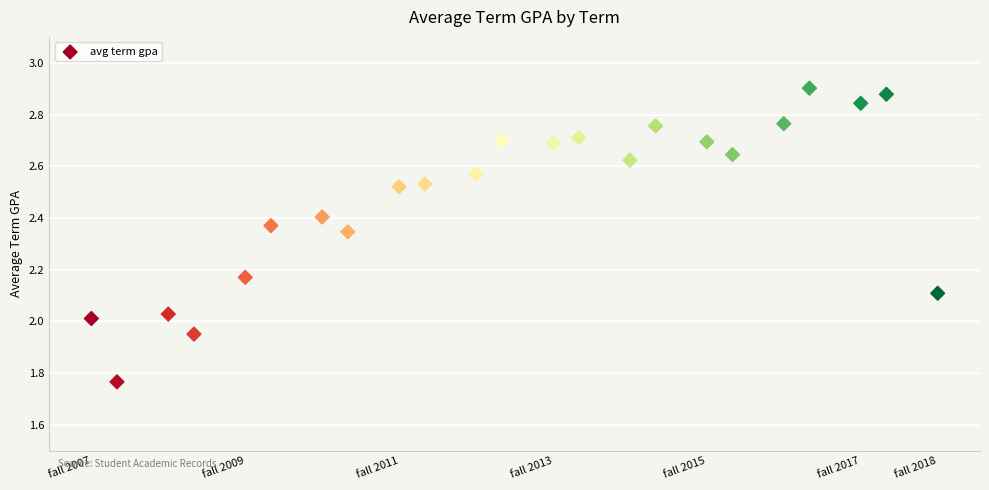

What is the range of Y values (max minus min)?

1.1